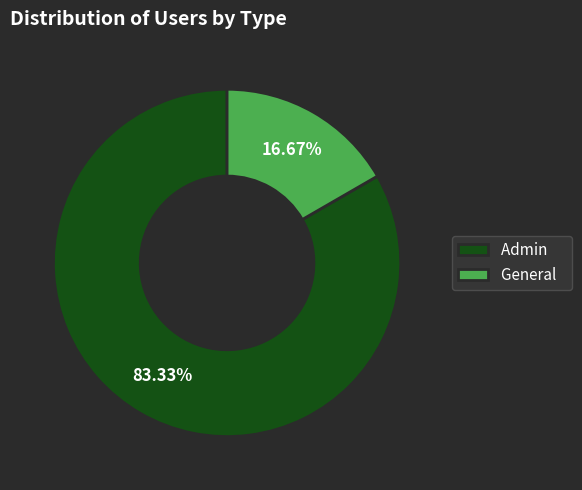

To the nearest percent, what is the difference between the General and Admin slice percentages?

67%